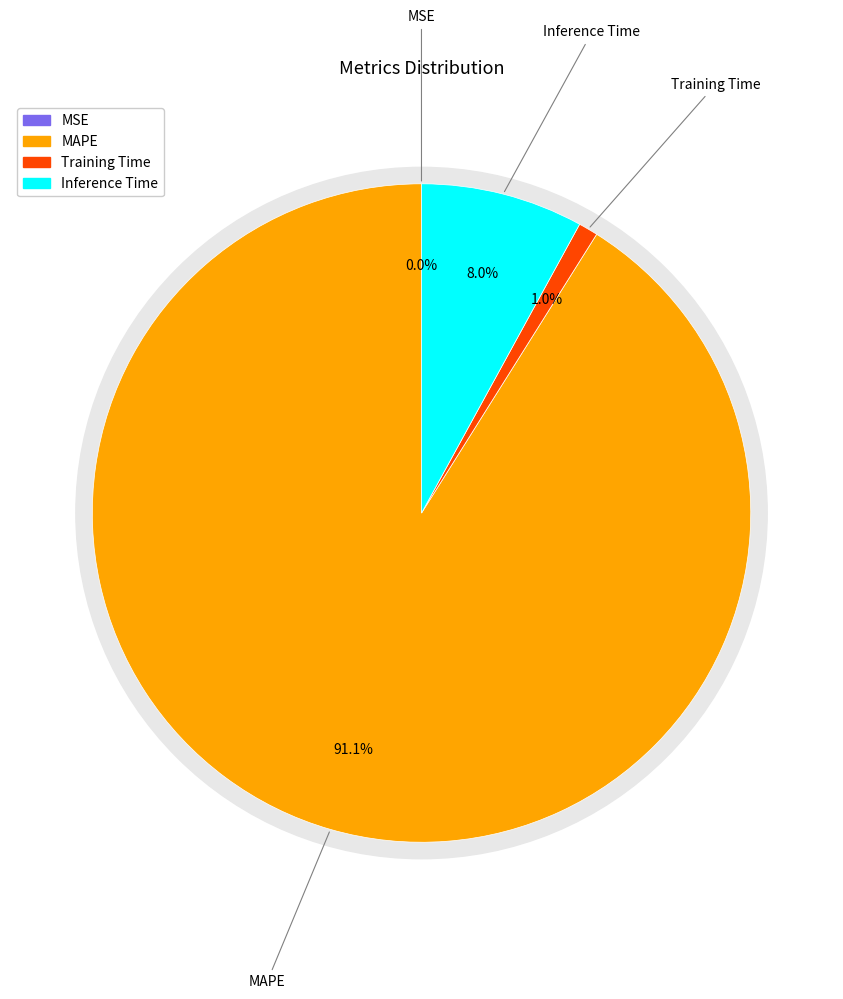

Is it true that MSE is 1% of the pie?

False